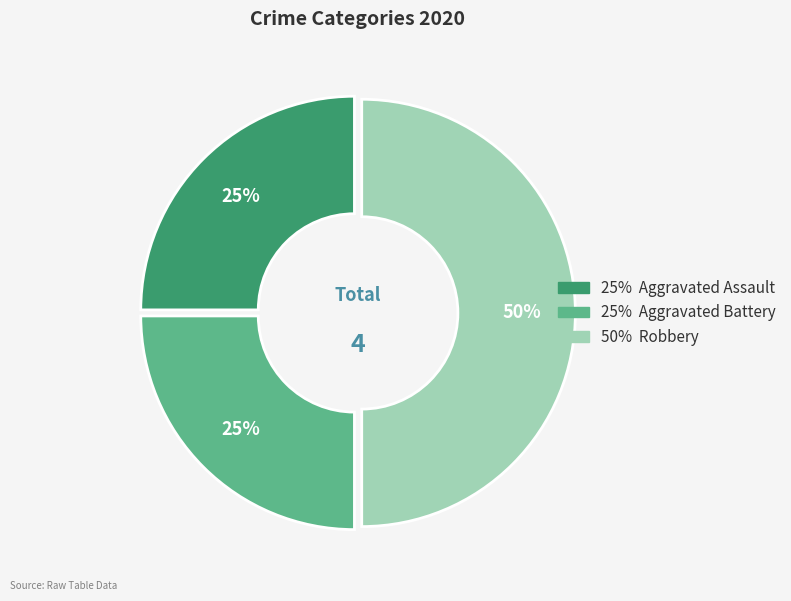

To the nearest percent, what is the average slice percentage?

33%